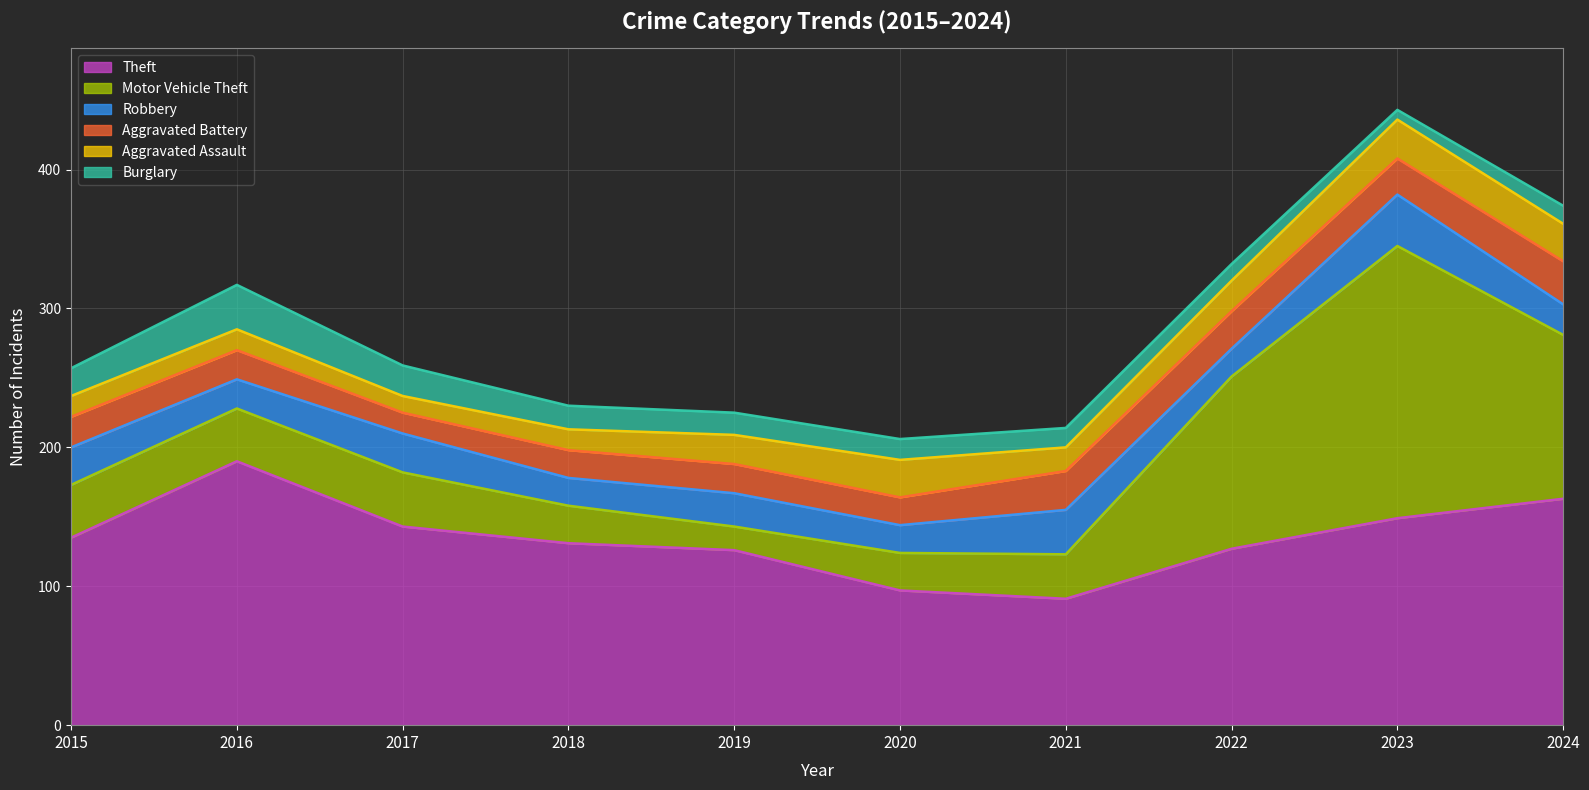

Is it true that Motor Vehicle Theft equals 27 at 2020?

True